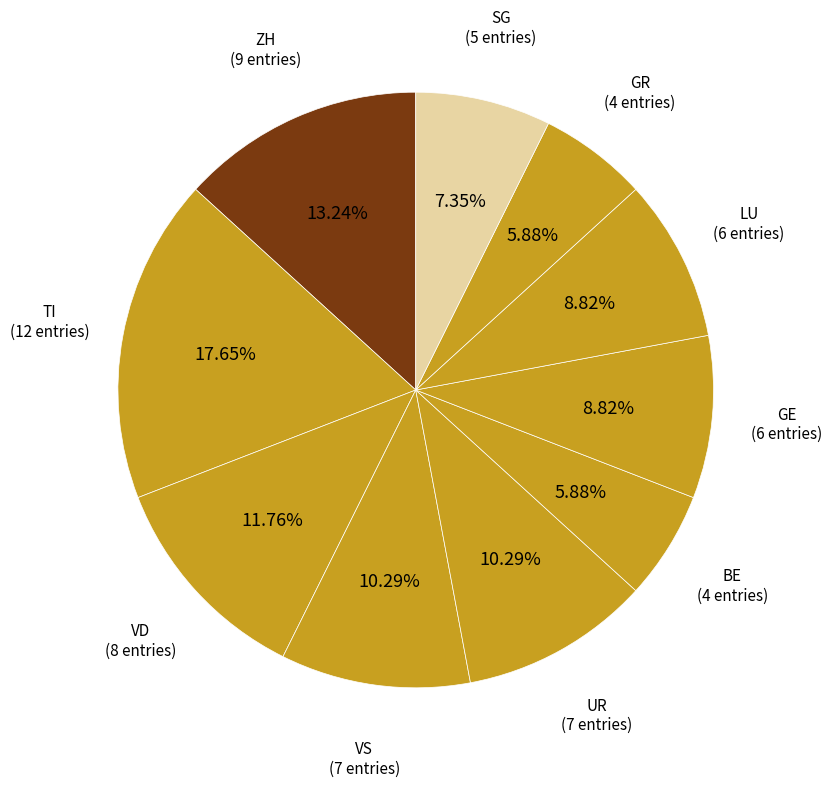

Approximately how many times larger is the value at GE compared to VS?

0.9